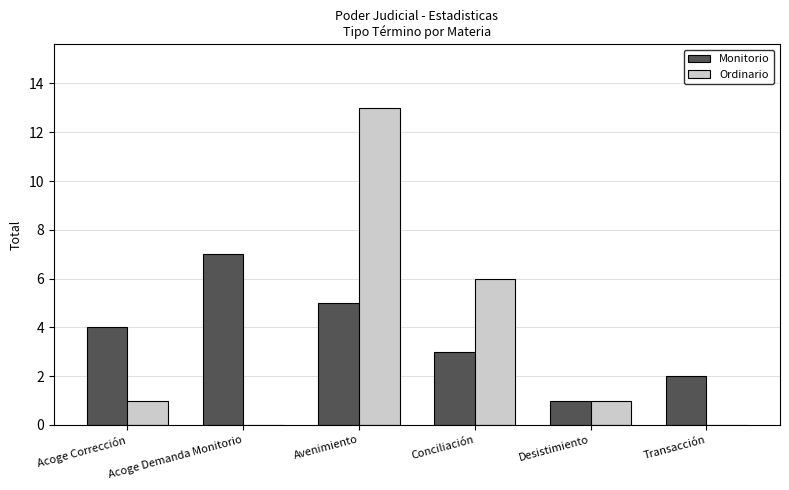

Reading left to right, extract all data points from this chart.

Monitorio: 4	7	5	3	1	2
Ordinario: 1	0	13	6	1	0